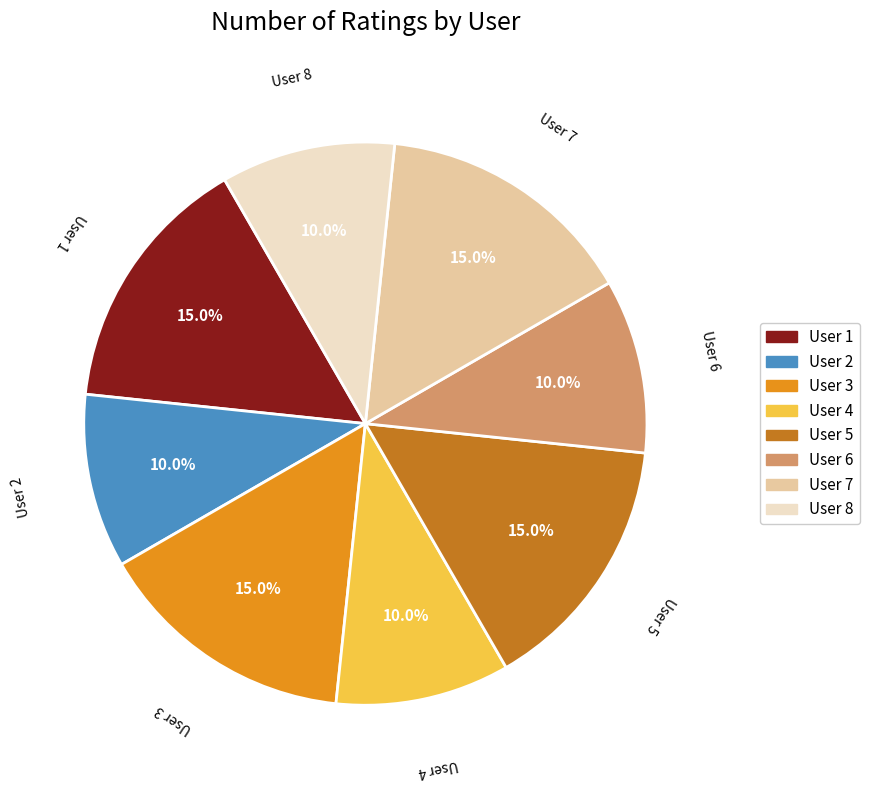

What percentage is the User 4 slice, to the nearest percent?

10%